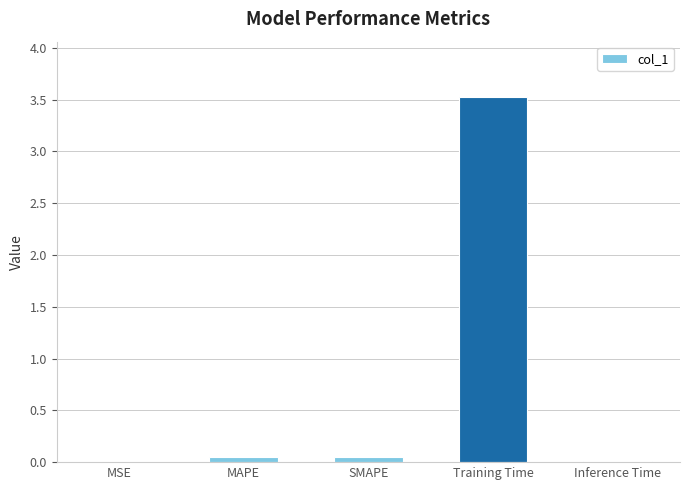

The chart shows a value of 0.0 at SMAPE. True or false?

True